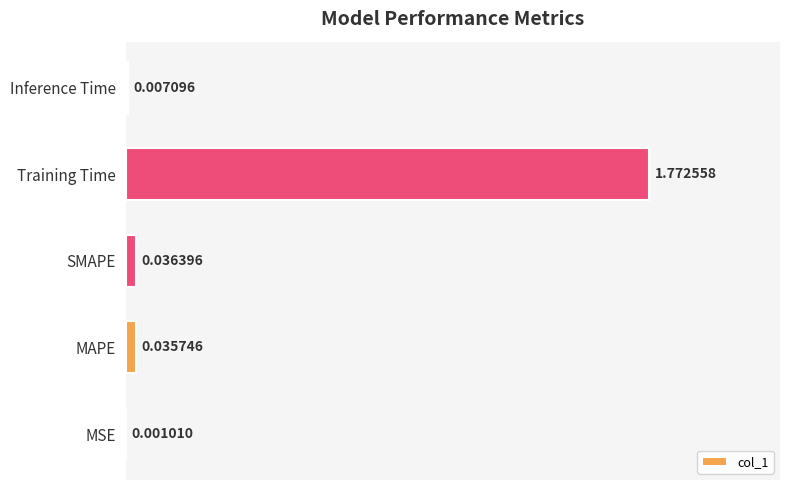

What is the sum of all values?

1.9